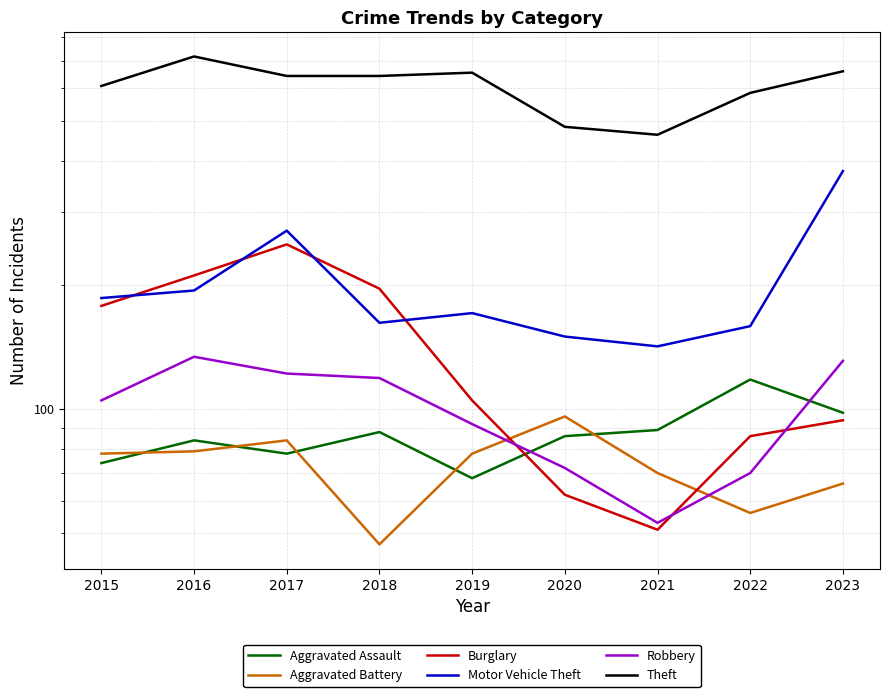

Where is the first local minimum for Robbery?

2021